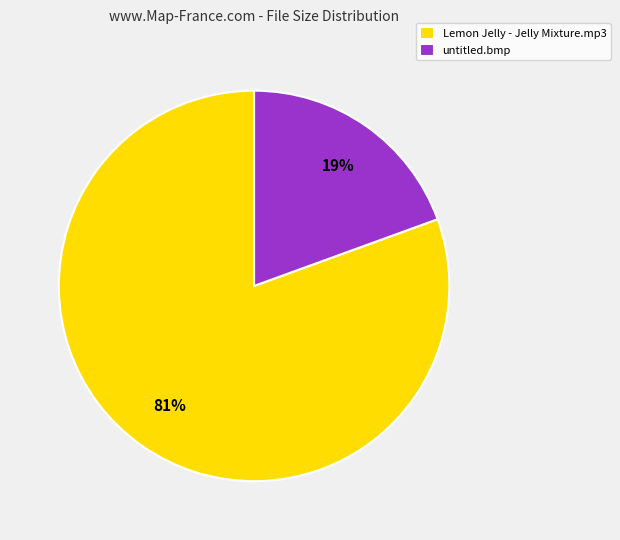

Between Lemon Jelly - Jelly Mixture.mp3 and untitled.bmp, which is larger?

Lemon Jelly - Jelly Mixture.mp3